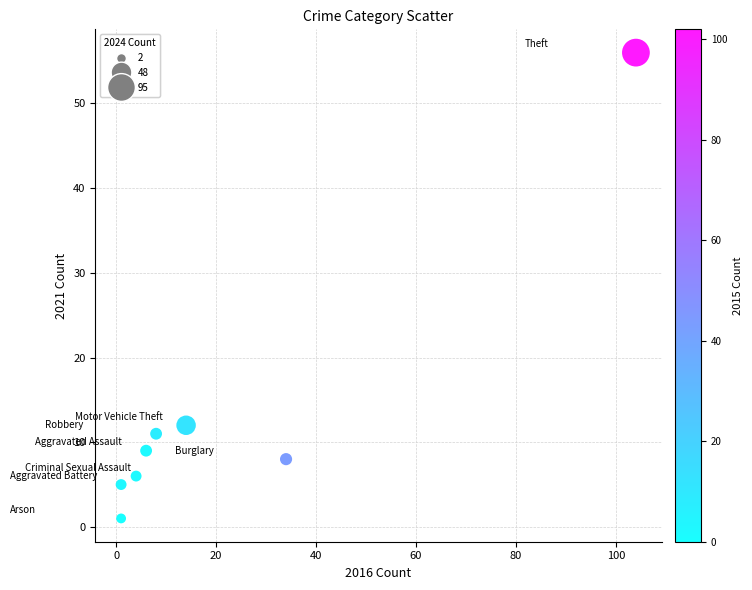

What Y value in the scatter plot is closest to 28?

12